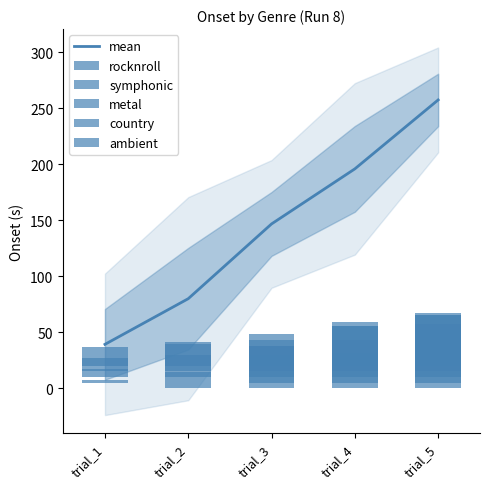

What are all the series names shown in the legend?

mean, rocknroll, symphonic, metal, country, ambient